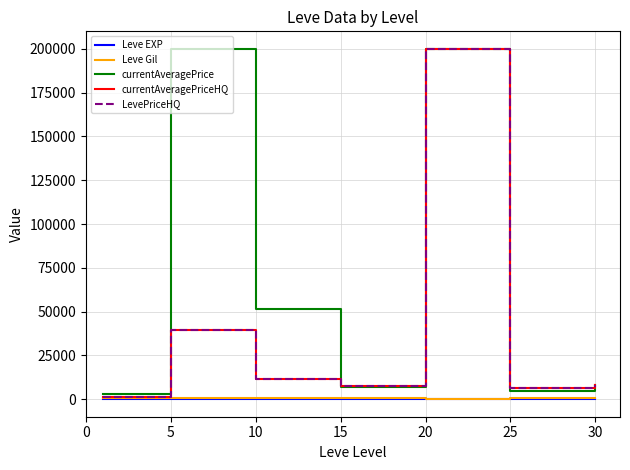

At which category does currentAveragePrice reach its first local valley?

15